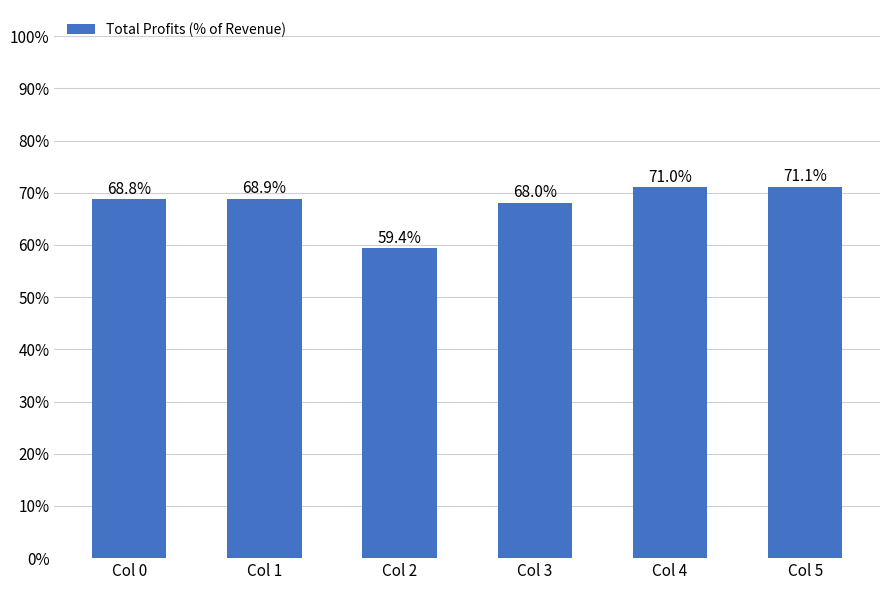

Reading left to right, extract all data points from this chart.

Col 0=0.7	Col 1=0.7	Col 2=0.6	Col 3=0.7	Col 4=0.7	Col 5=0.7